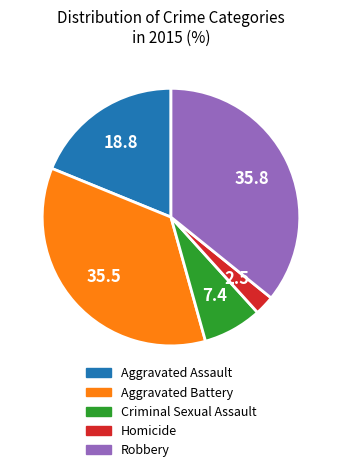

What is the ratio of the value at Robbery to the value at Aggravated Assault?

1.9